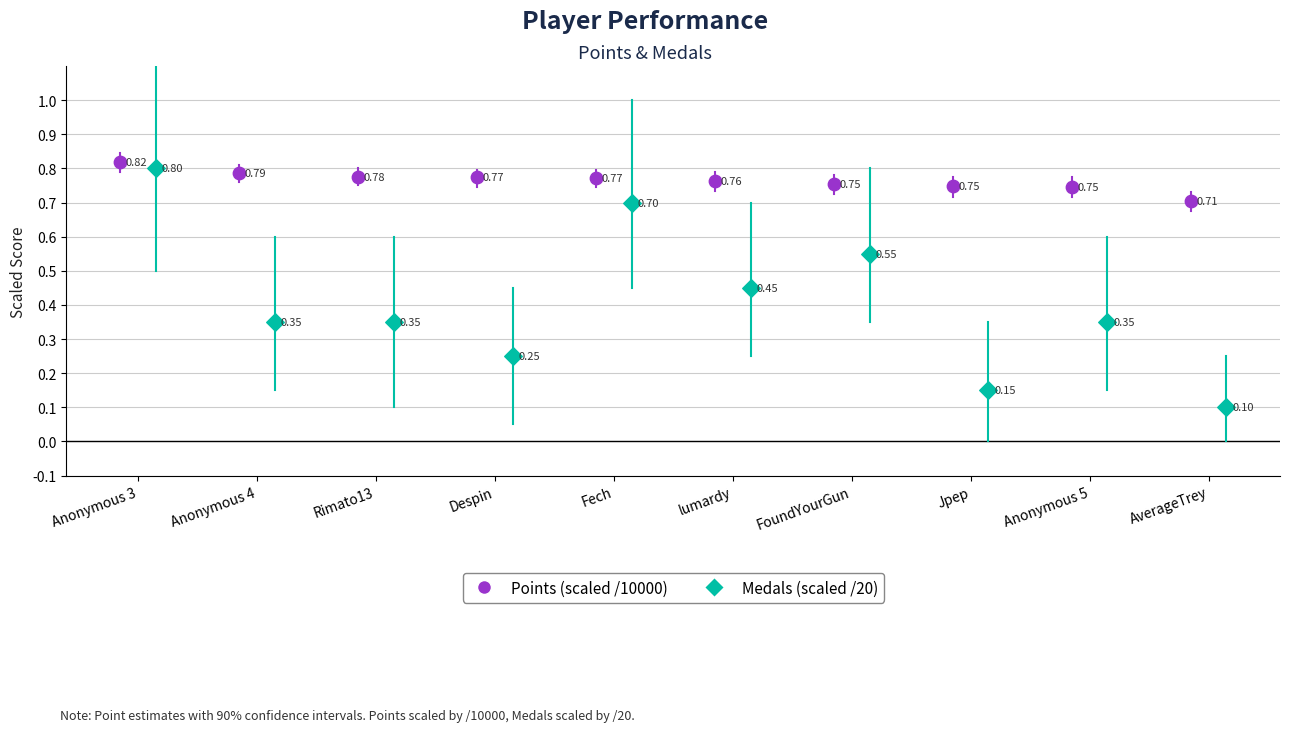

Which series reaches the minimum Y coordinate?

Medals (scaled /20)